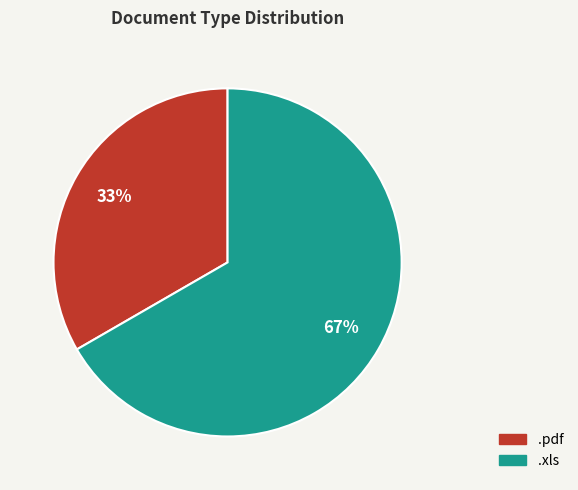

How many segments does this pie chart have?

2